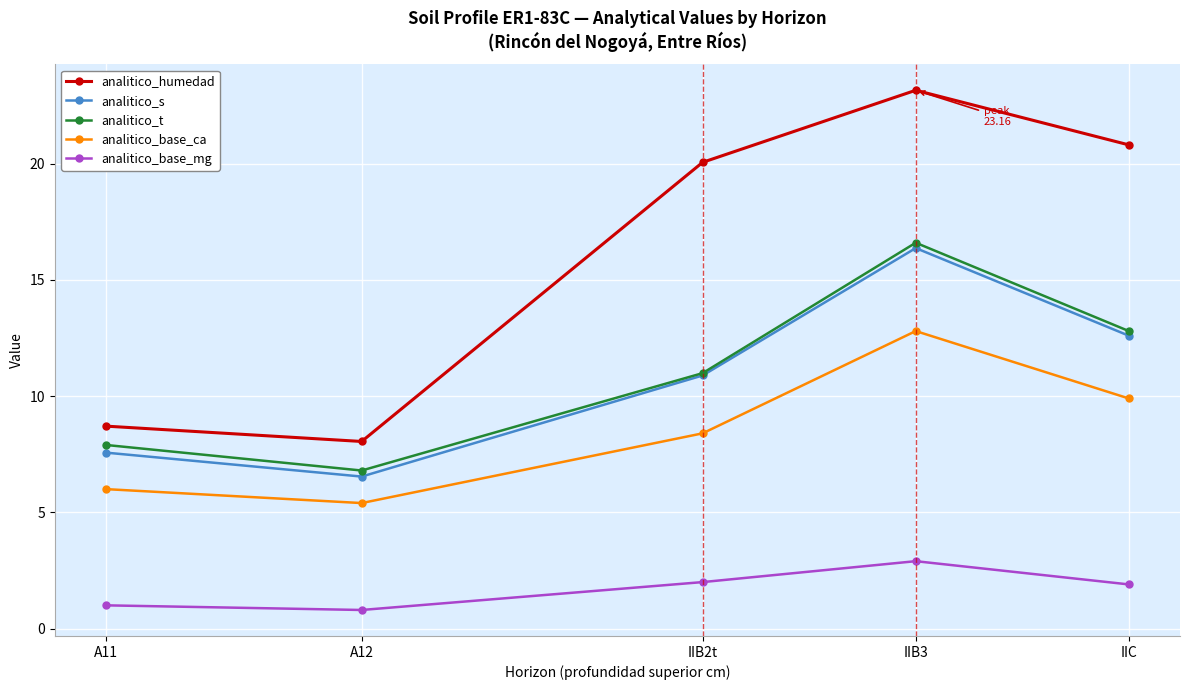

In analitico_s, how many points are higher than both neighbors (excluding endpoints)?

1